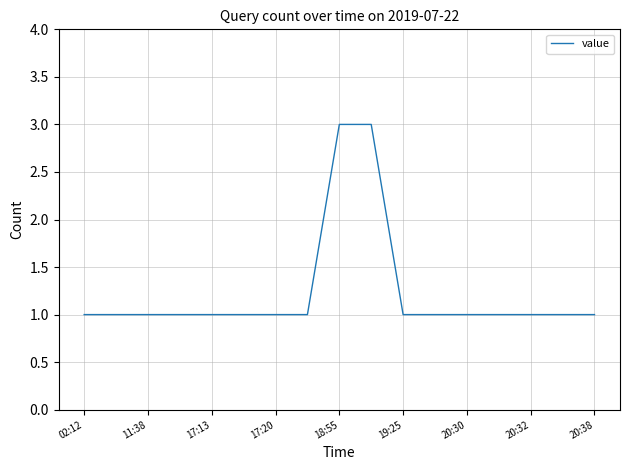

What is the maximum value shown in the chart?

3